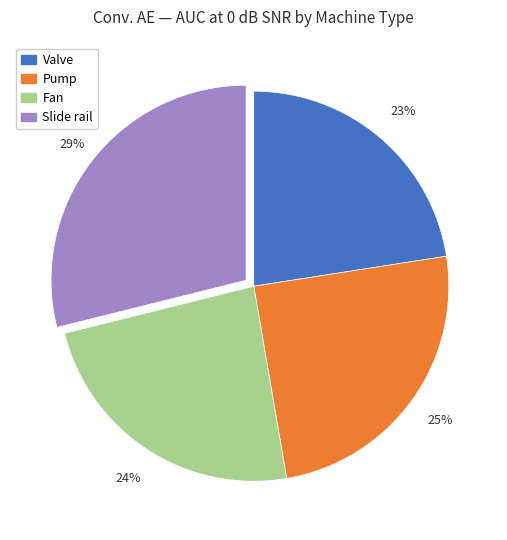

Do Valve and Fan together represent more than half of the pie?

No